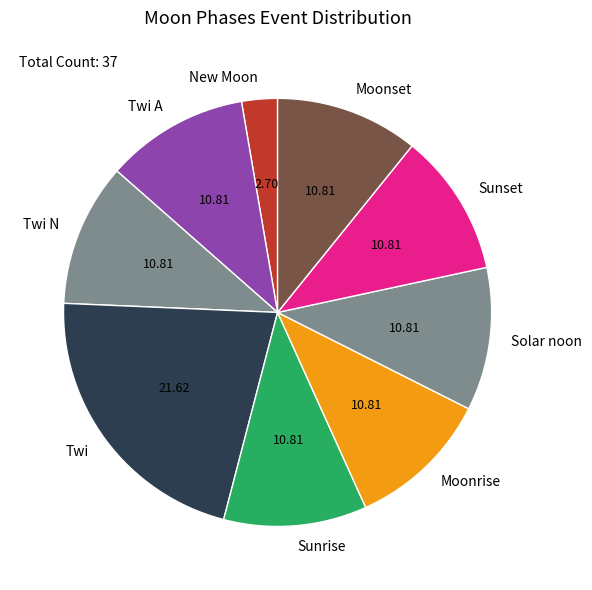

How many slices are in this pie chart?

9